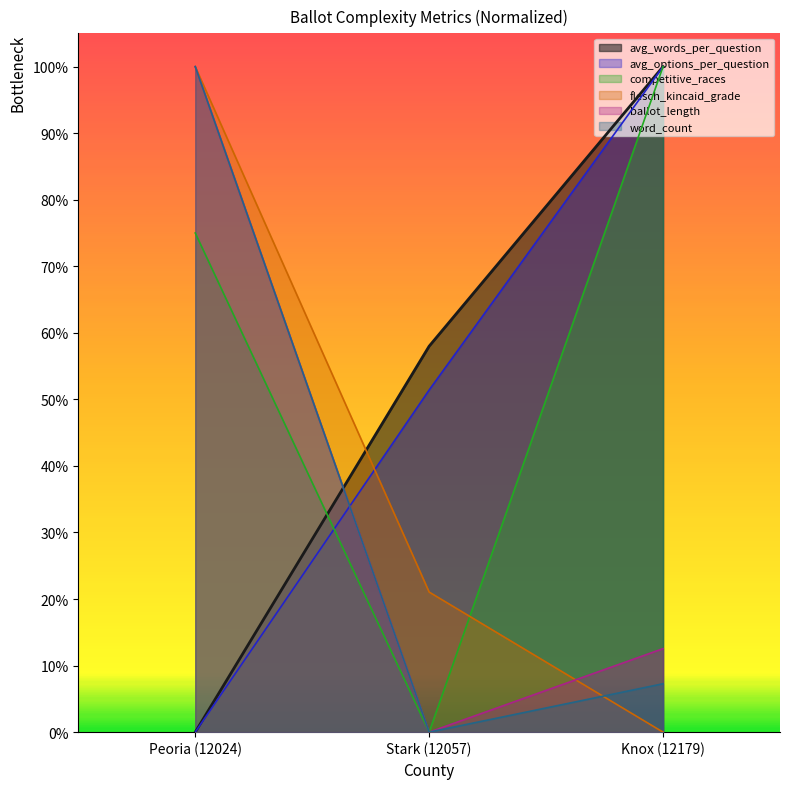

Reading left to right, extract all data points from this chart.

avg_words_per_question: 0.0	0.6	1.0
avg_options_per_question: 0.0	0.5	1.0
competitive_races: 0.8	0.0	1.0
flesch_kincaid_grade: 1.0	0.2	0.0
ballot_length: 1.0	0.0	0.1
word_count: 1.0	0.0	0.1